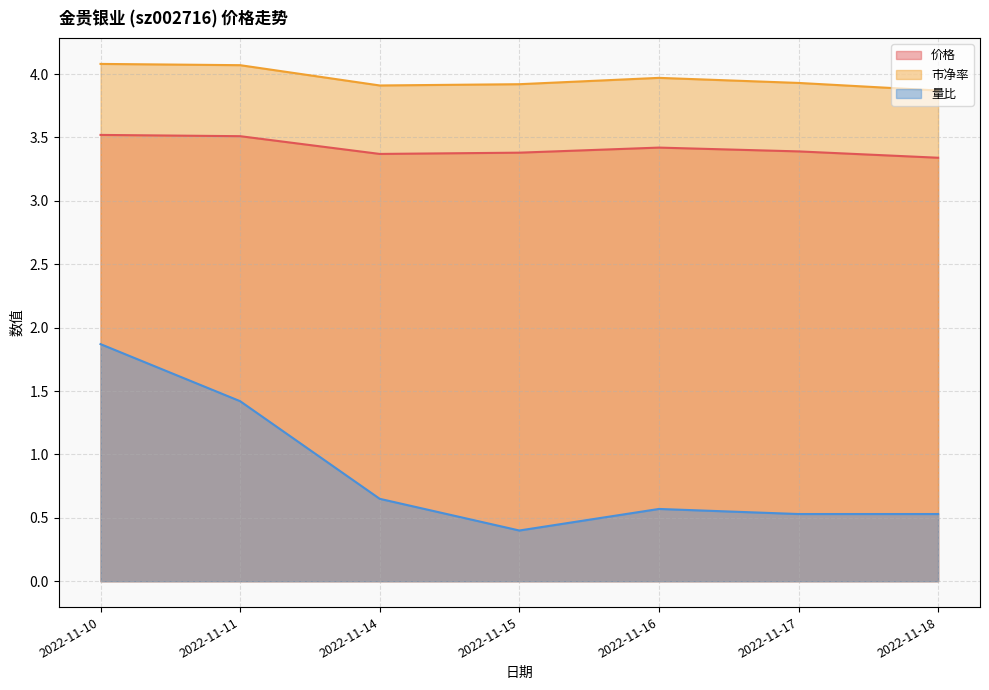

What is the average value of the 量比 series?

0.9